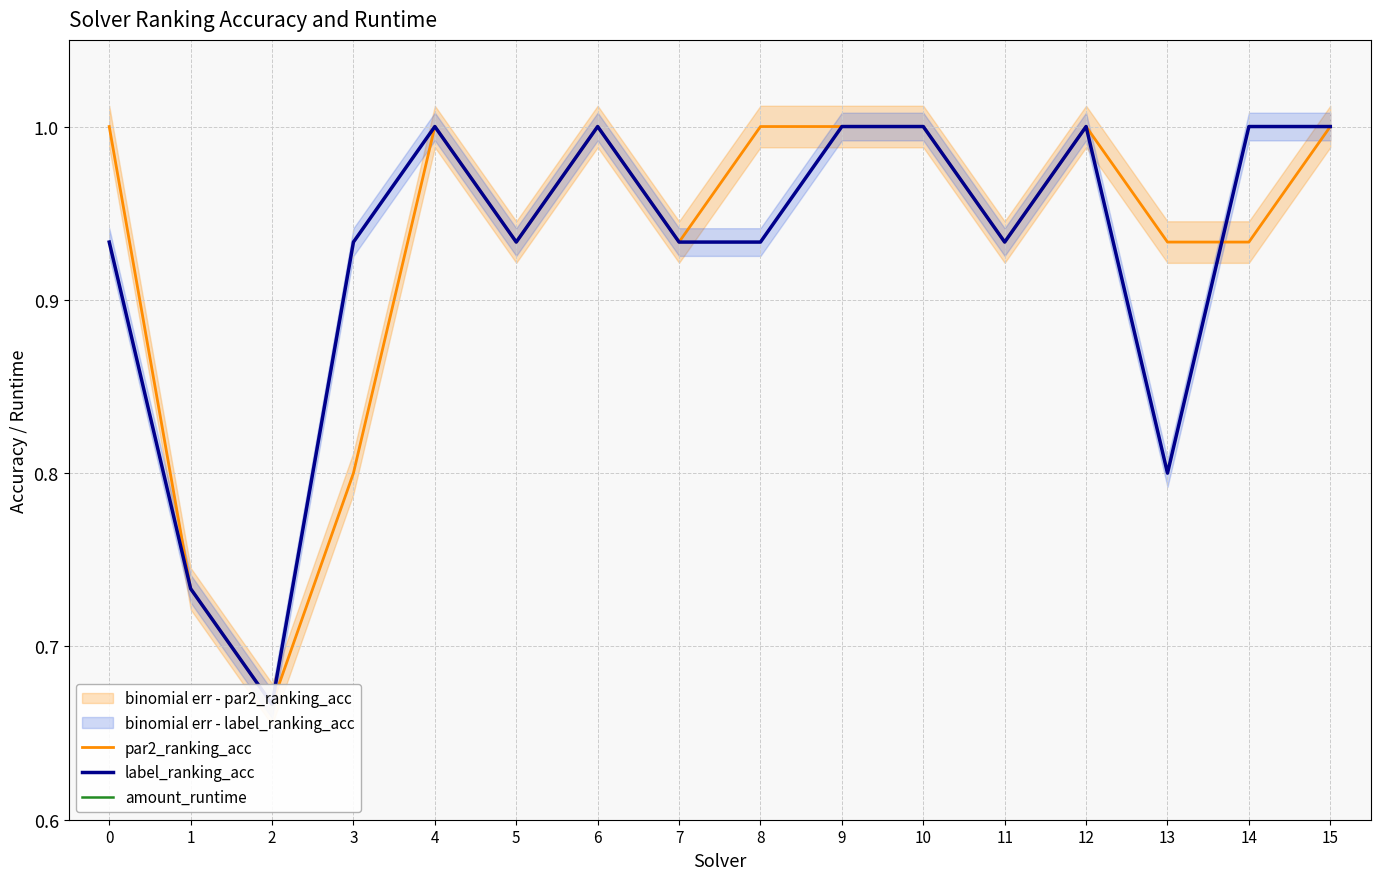

Where is amount_runtime nearest to the value 0?

8